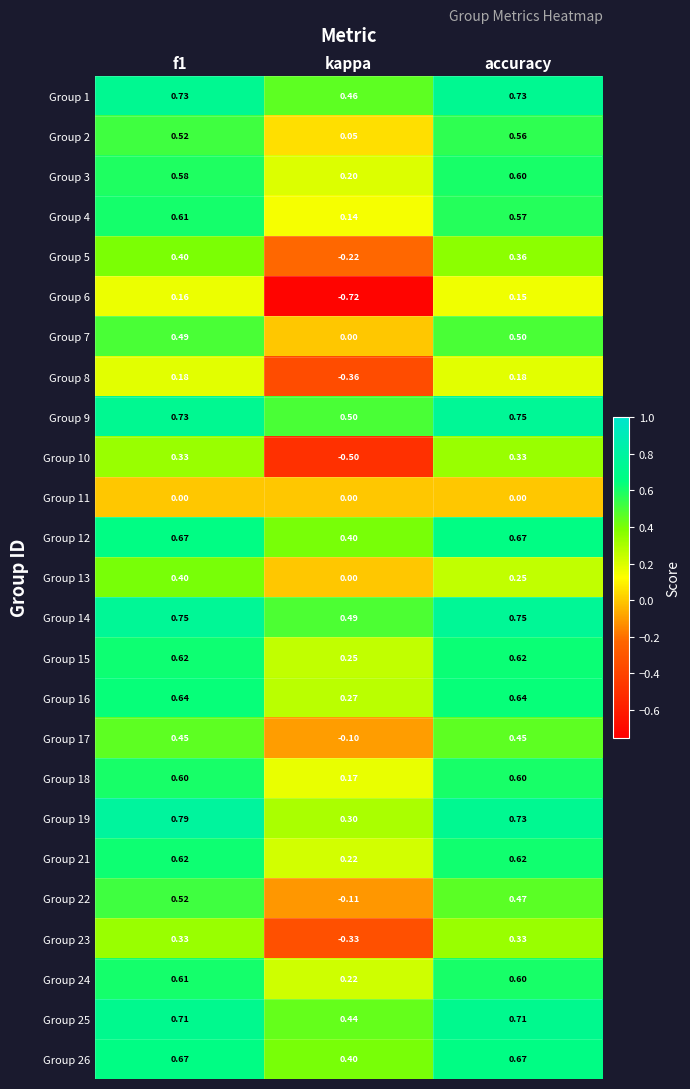

Is the value of Group 24 at f1 greater than the value of Group 19 at kappa?

Yes